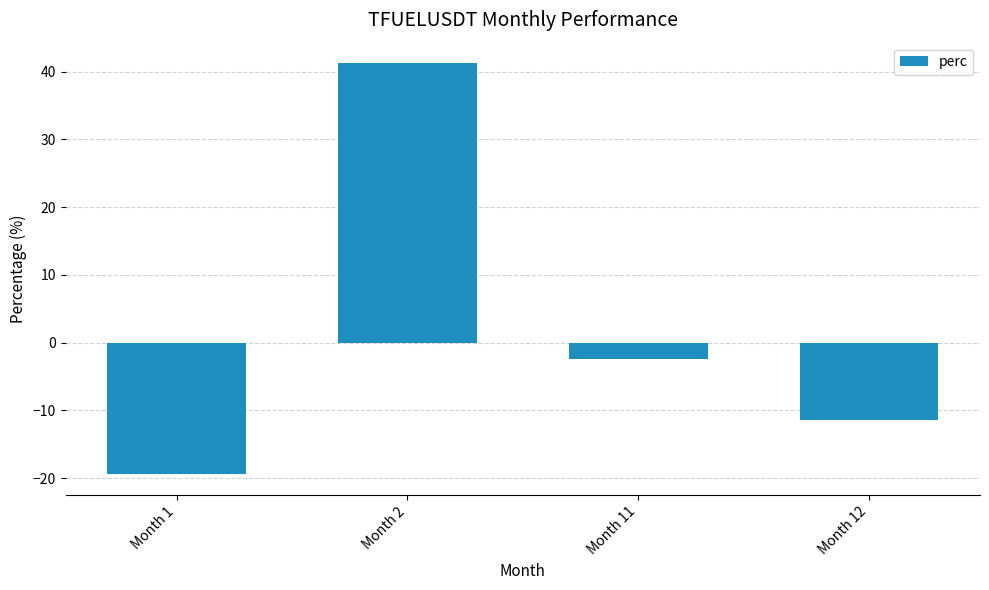

How many negative values are there?

3